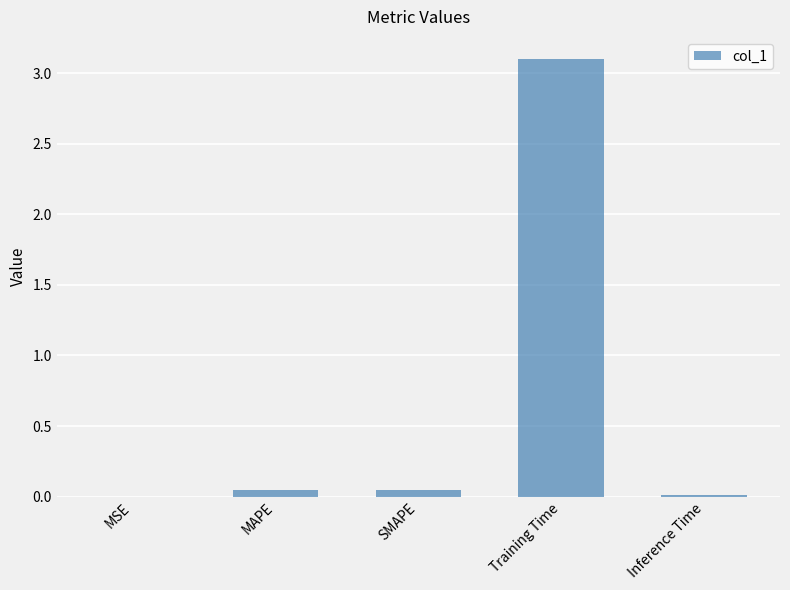

True or false: the data shows 5.3 at Training Time.

False